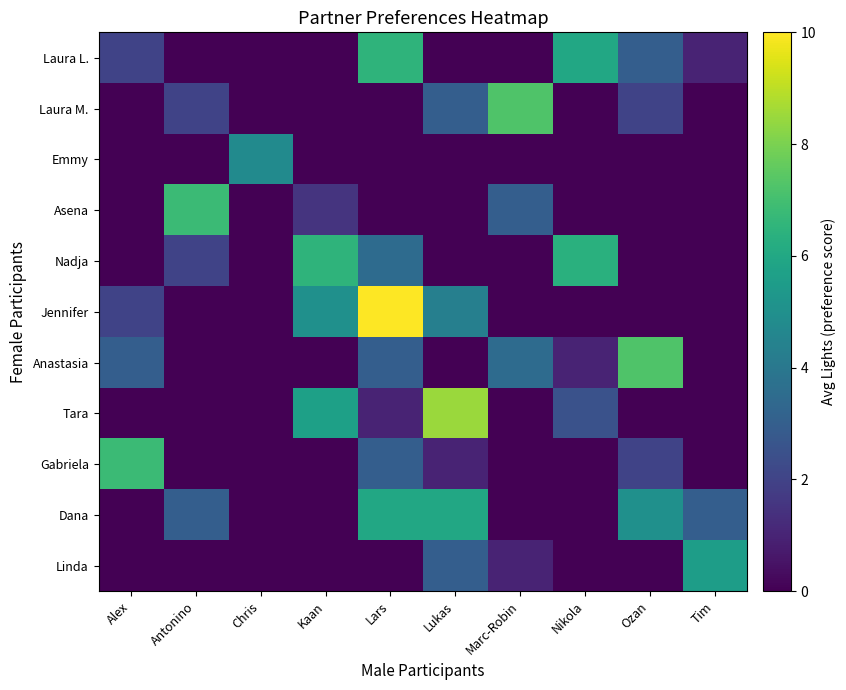

Which series has the largest range (max minus min)?

Jennifer